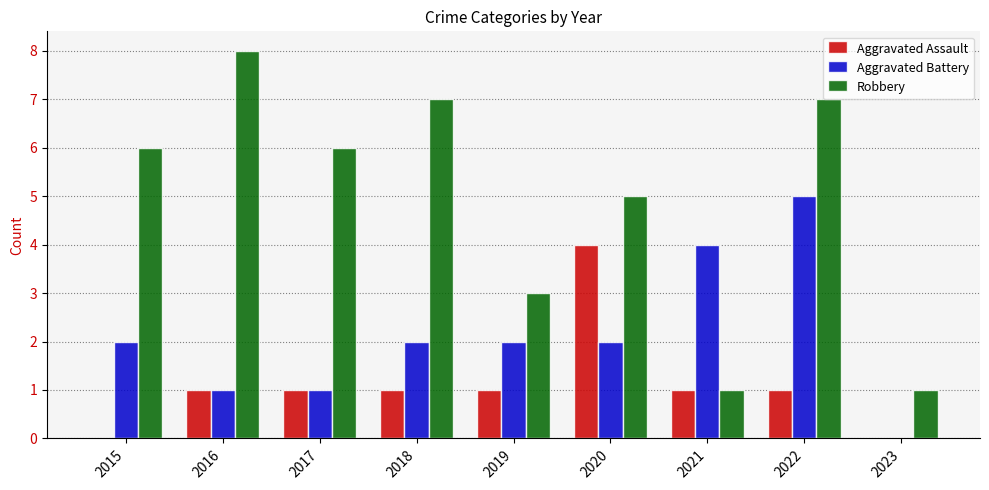

What are all the series names shown in the legend?

Aggravated Assault, Aggravated Battery, Robbery